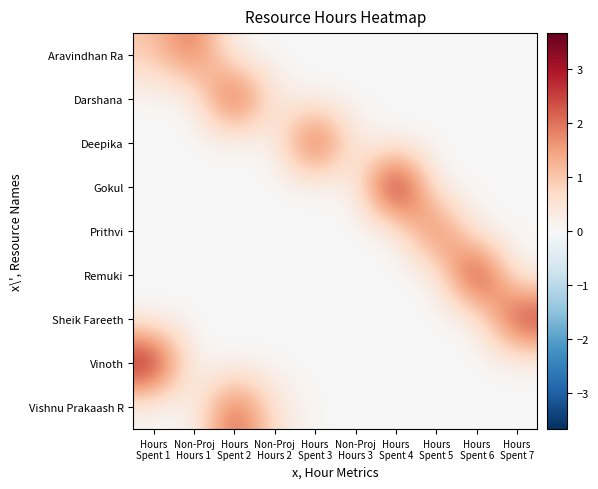

What is the spread (max minus min) of values at Hours
Spent 4?

4.0